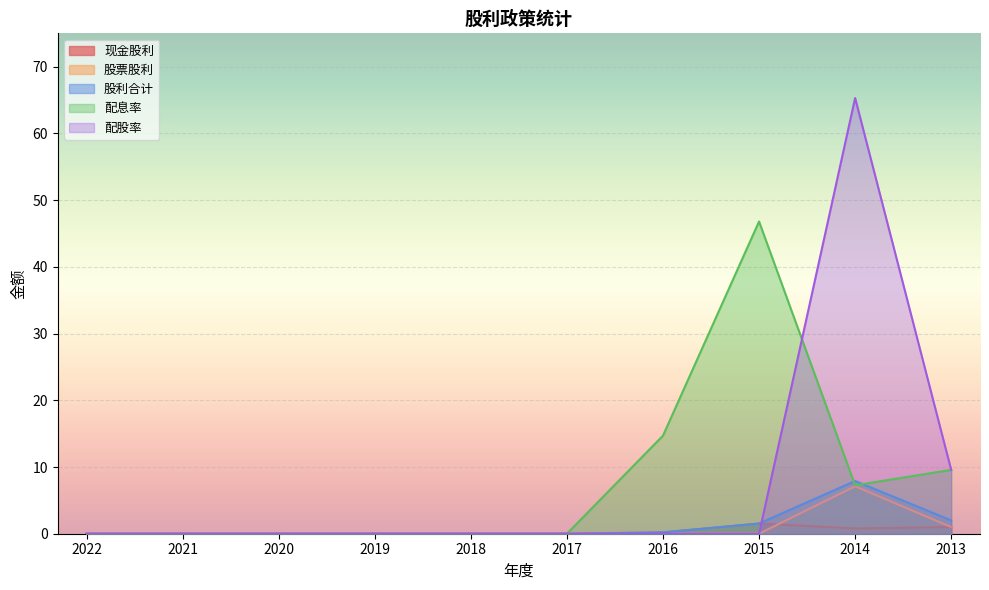

How many intersections are there between 配息率 and 股利合计?

2